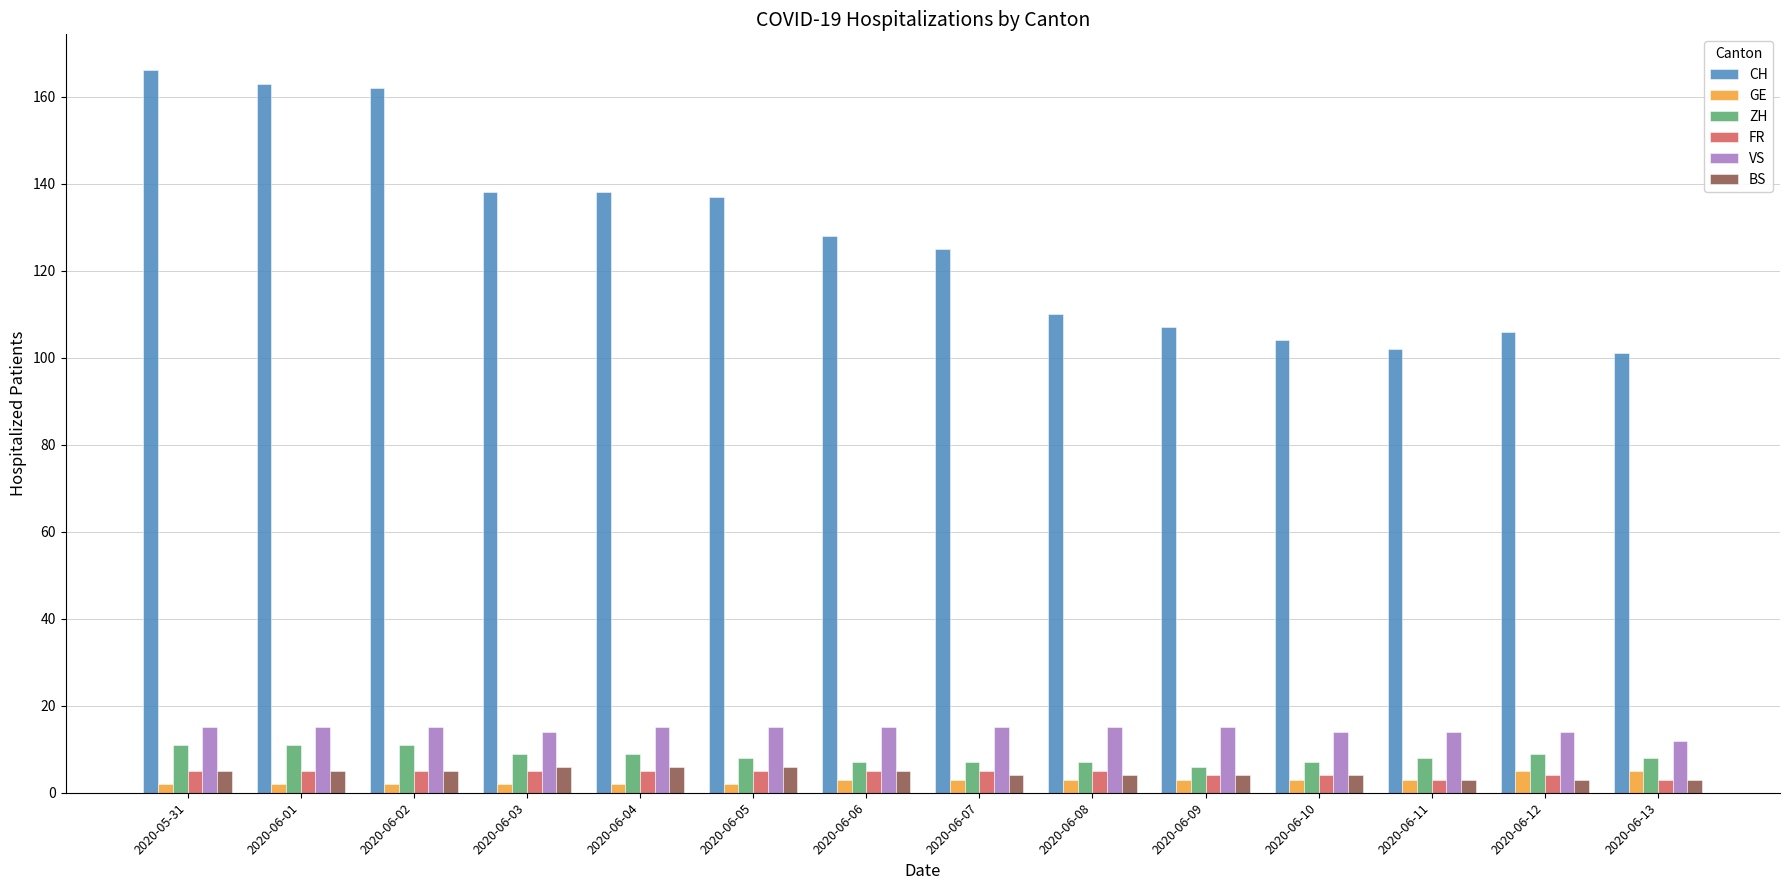

How many bars are there in total?

84